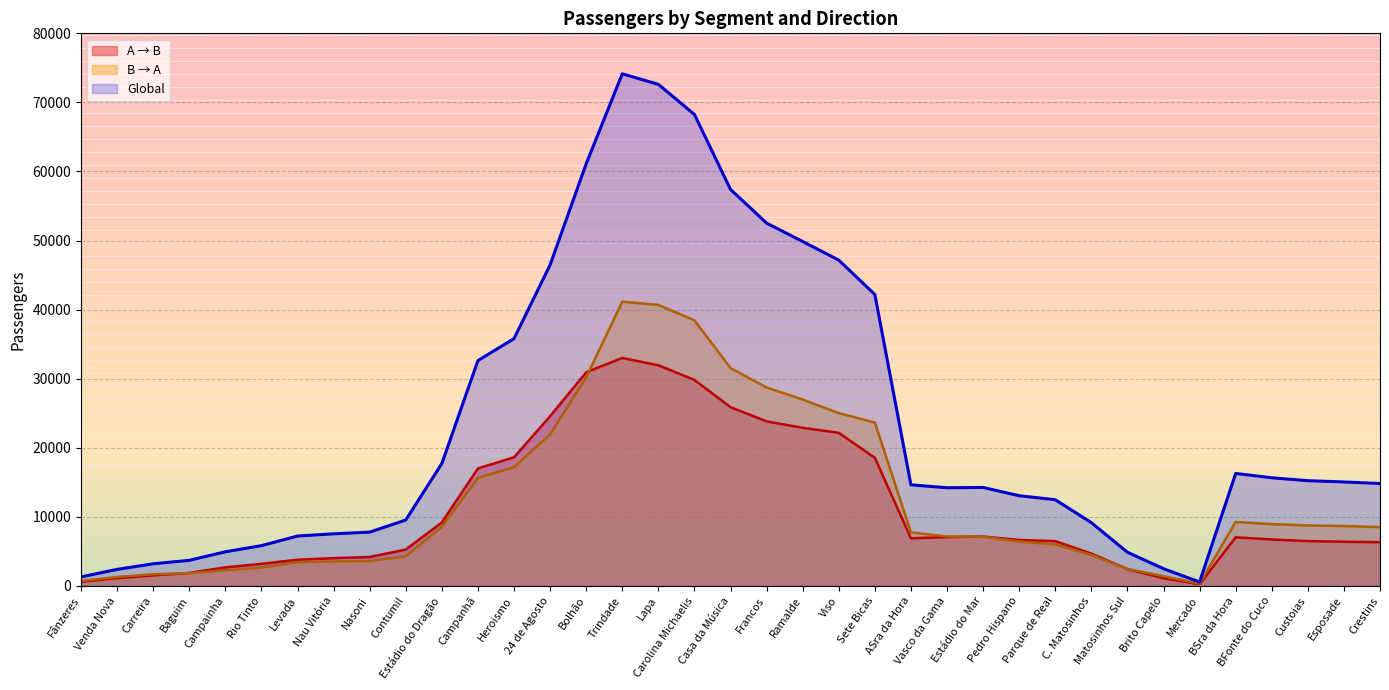

What value does the Global series have at Sete Bicas?

42182.7